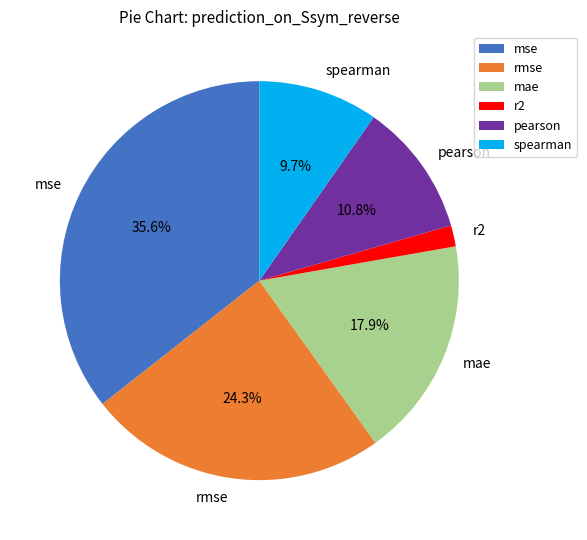

Which category has the smallest portion of the pie?

r2